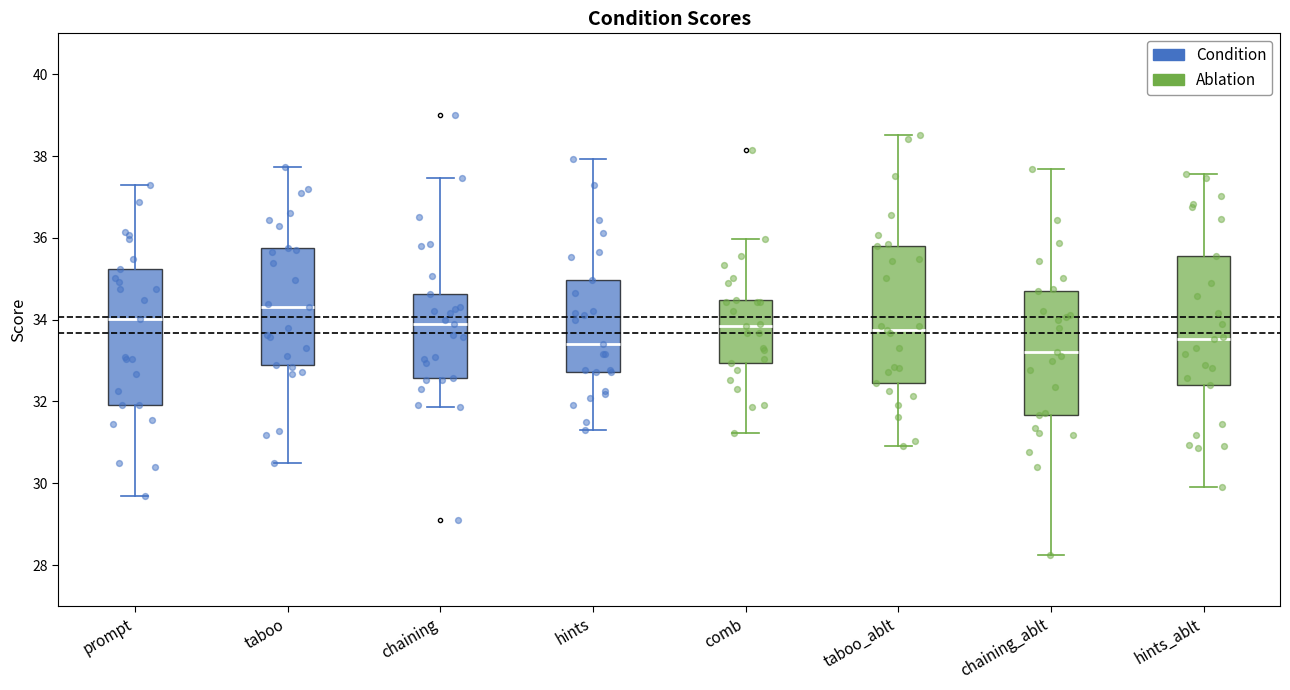

Reading left to right, read every box against the y-axis: the position of its median line, the range the box covers, and the ends of its whiskers. The values are not printed on the chart, so give them approximately, as read against the axis.

prompt: median 34.0, box 32.0 to 35.2, whiskers 29.6 to 37.2
taboo: median 34.2, box 32.8 to 35.8, whiskers 30.4 to 37.8
chaining: median 33.8, box 32.6 to 34.6, whiskers 31.8 to 37.4
hints: median 33.4, box 32.8 to 35.0, whiskers 31.4 to 38.0
comb: median 33.8, box 33.0 to 34.4, whiskers 31.2 to 36.0
taboo_ablt: median 33.8, box 32.4 to 35.8, whiskers 31.0 to 38.6
chaining_ablt: median 33.2, box 31.6 to 34.8, whiskers 28.2 to 37.6
hints_ablt: median 33.6, box 32.4 to 35.6, whiskers 30.0 to 37.6